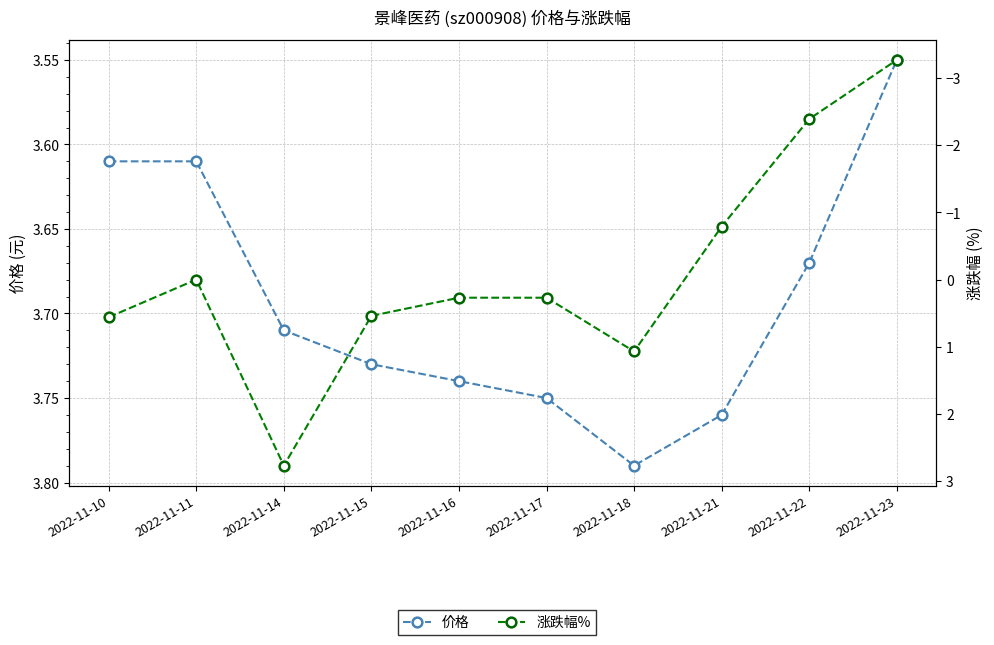

What are all the series names shown in the legend?

价格, 涨跌幅%